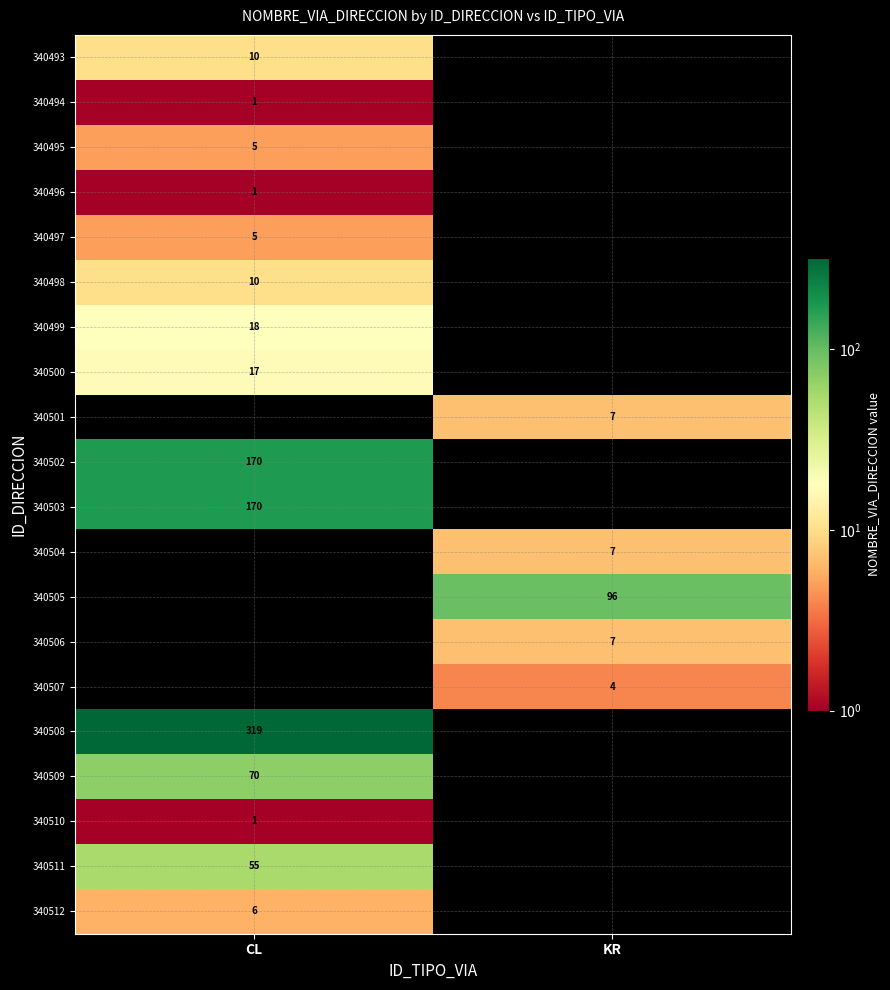

The value of 340509 at CL is 110. True or false?

False